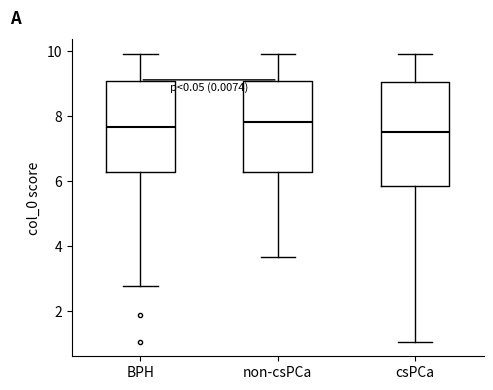

Where is the lower edge of the box for non-csPCa on the y-axis? The values are not printed on the chart, so give them approximately, as read against the axis.

6.2